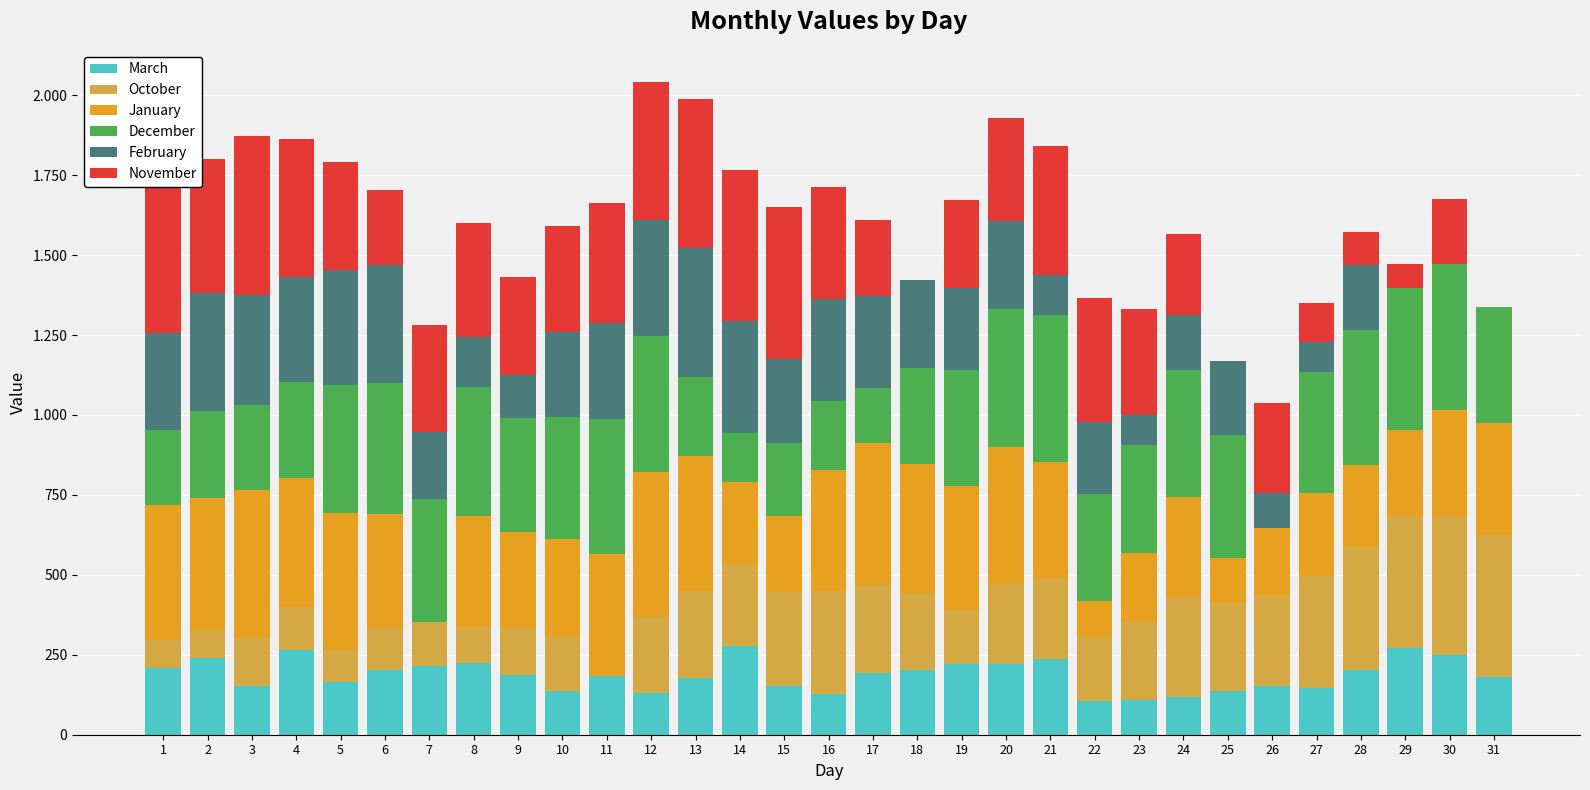

Between 6 and 7, which is larger?

7